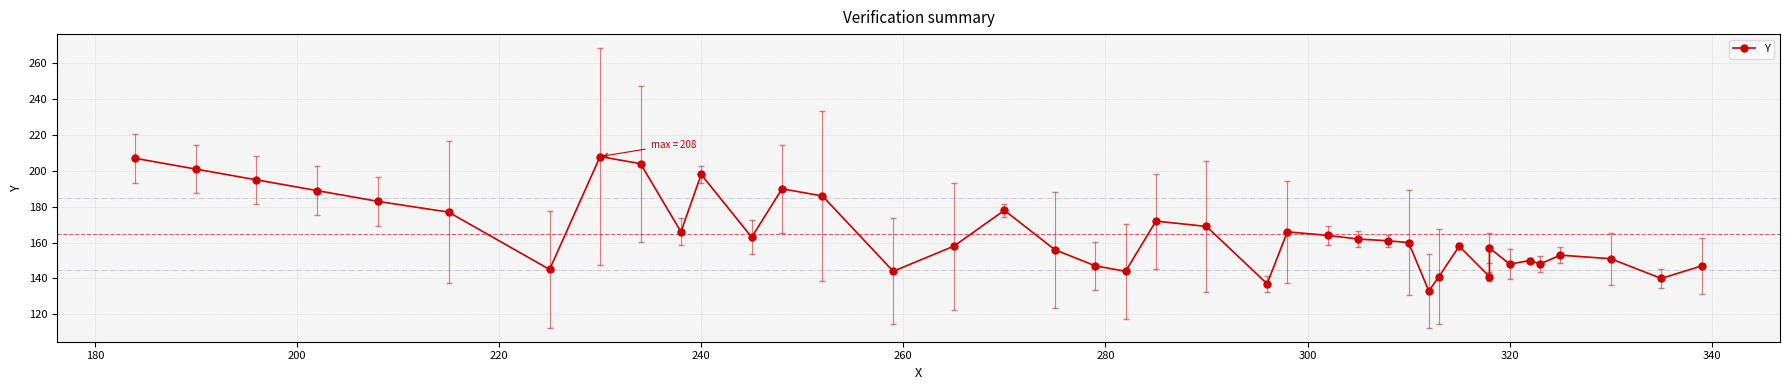

How many lines are shown in the chart?

1